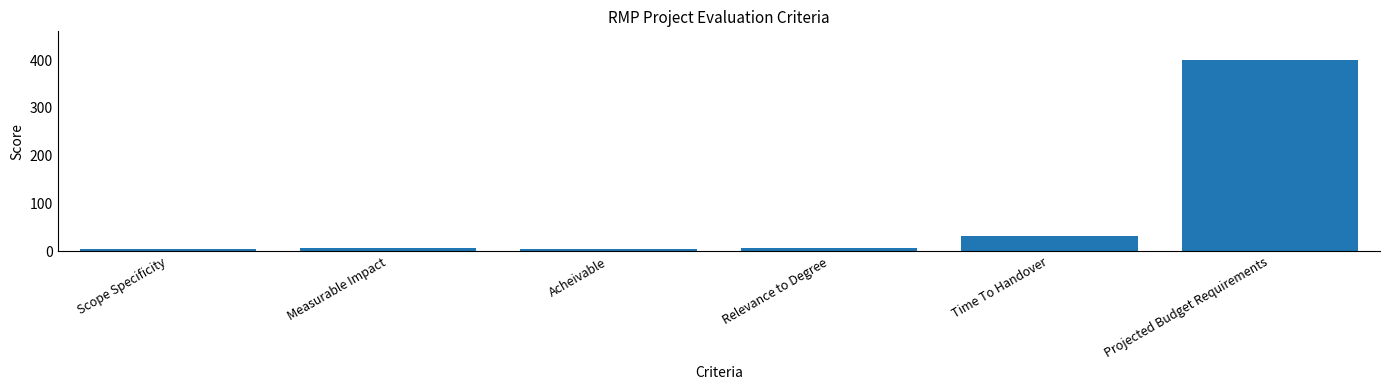

At which label is the value closest to 202?

Time To Handover